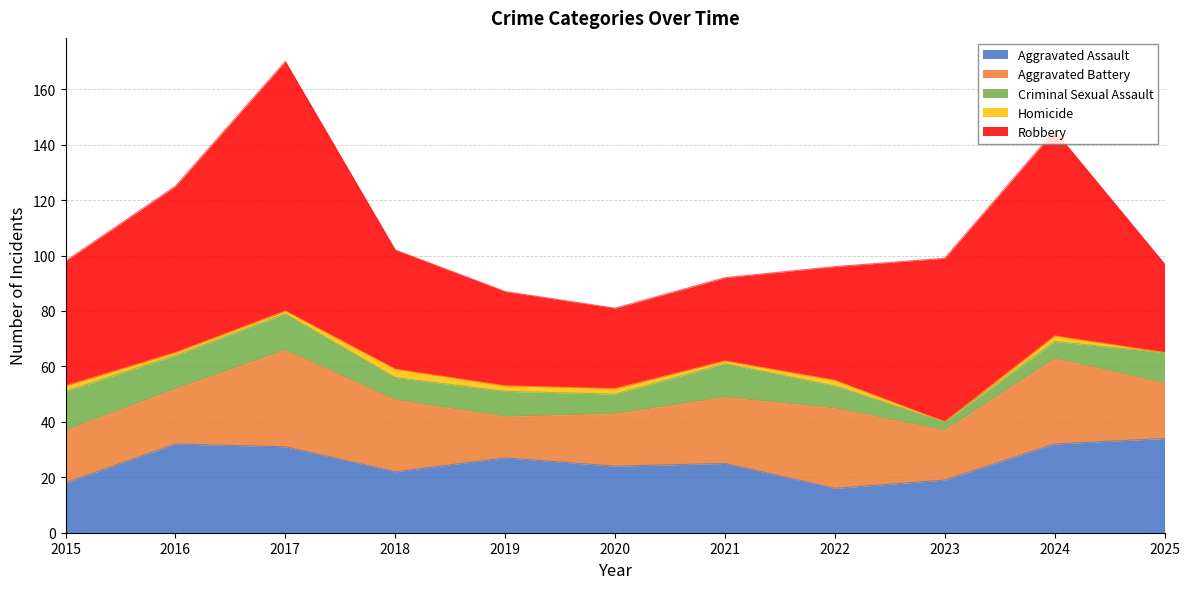

What is the sum of the Robbery values at 2024 and 2023?

133